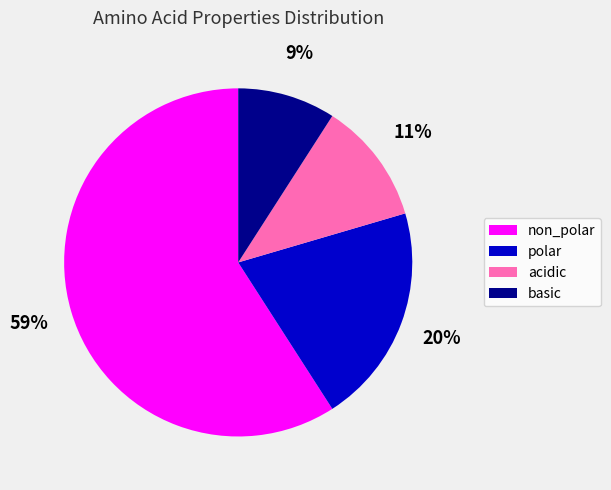

To the nearest percent, what is the difference between the acidic and polar slice percentages?

9%